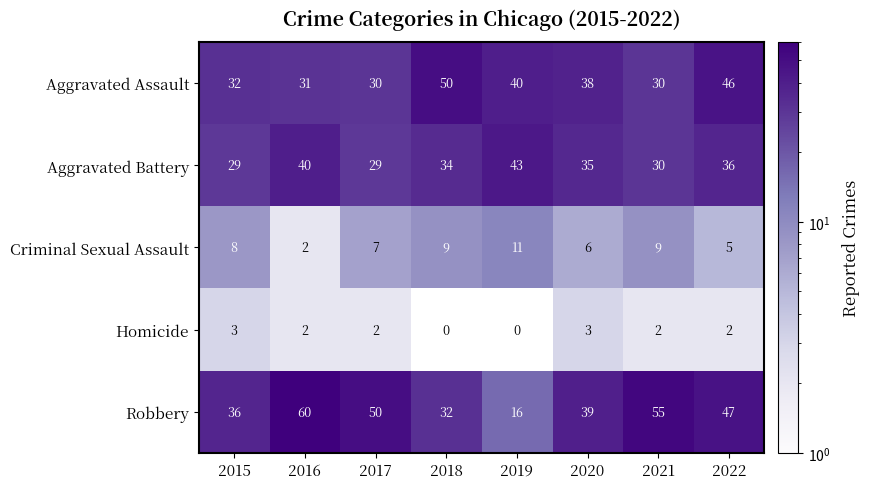

What is the greatest value displayed?

60